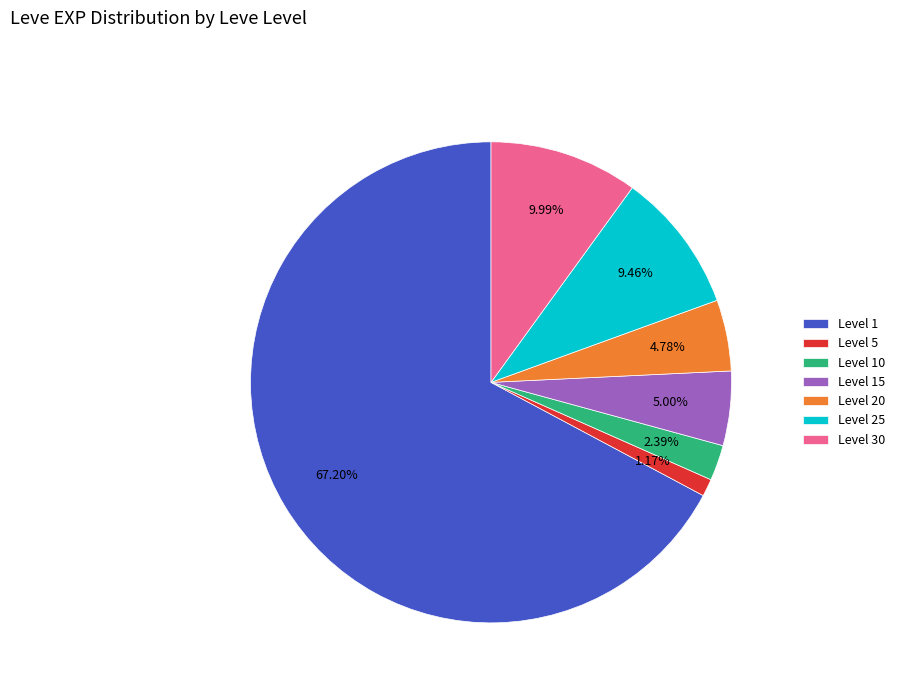

Combined, do Level 1 and Level 5 account for over 50%?

Yes